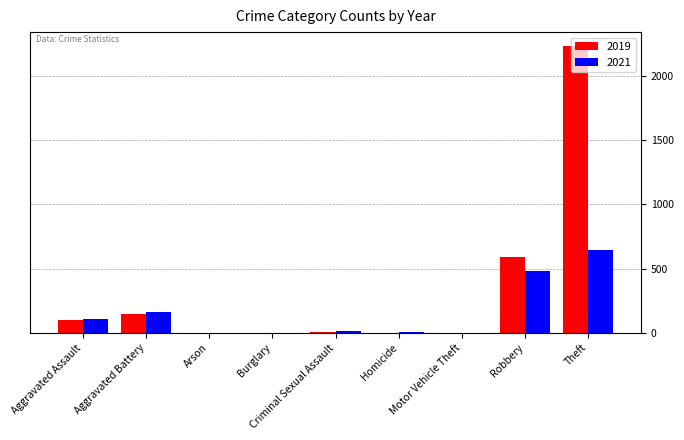

What is the sum of all 2021 values?

1422